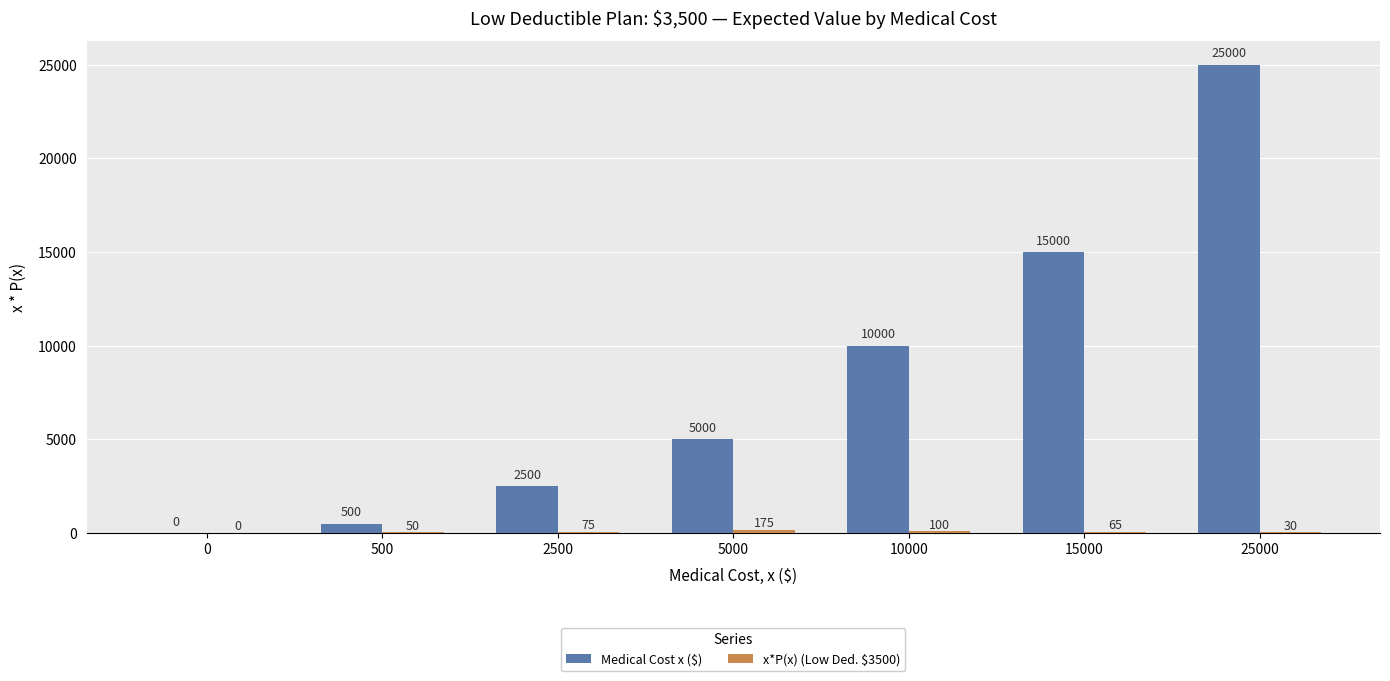

Which series has the largest range (max minus min)?

Medical Cost x ($)